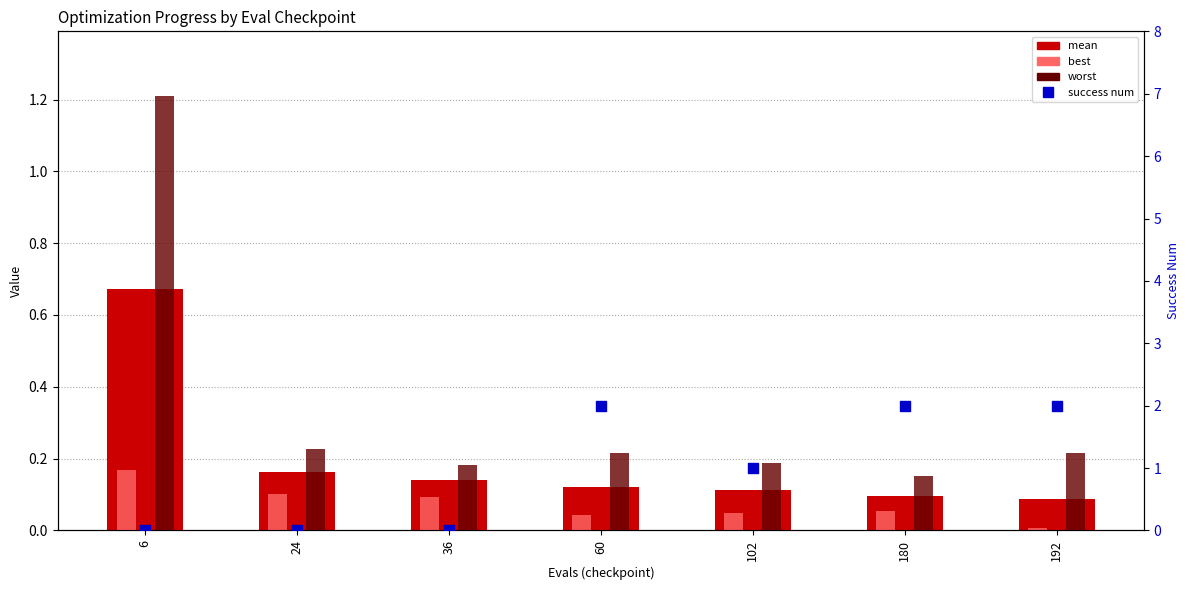

What are all the series names shown in the legend?

mean, best, worst, success num